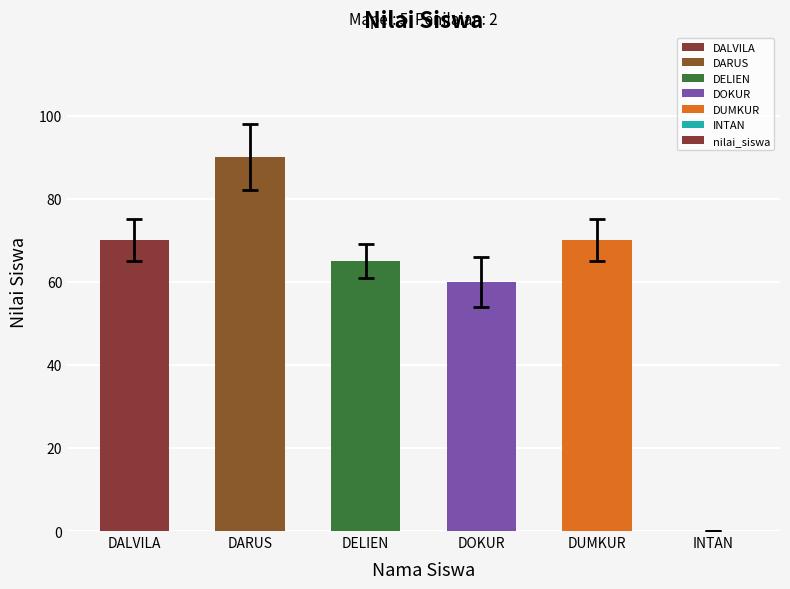

Which label corresponds to the largest value in the chart?

DARUS